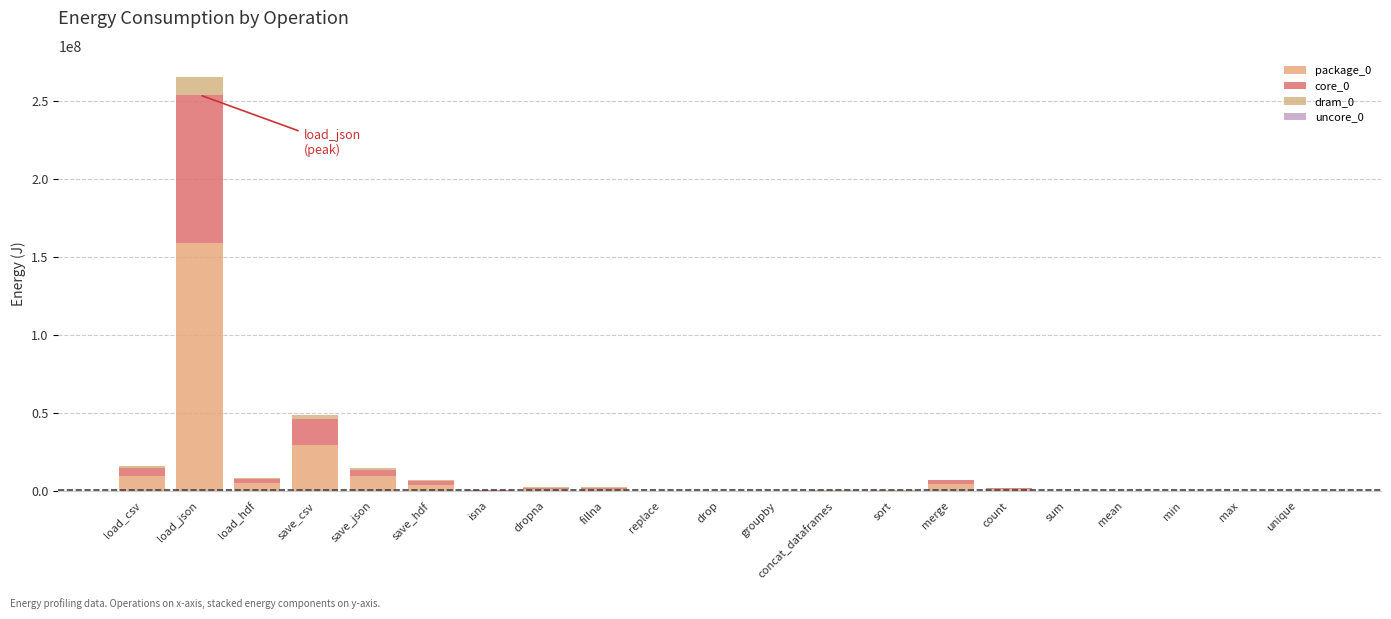

Are the bars grouped side by side (vs. stacked)?

No